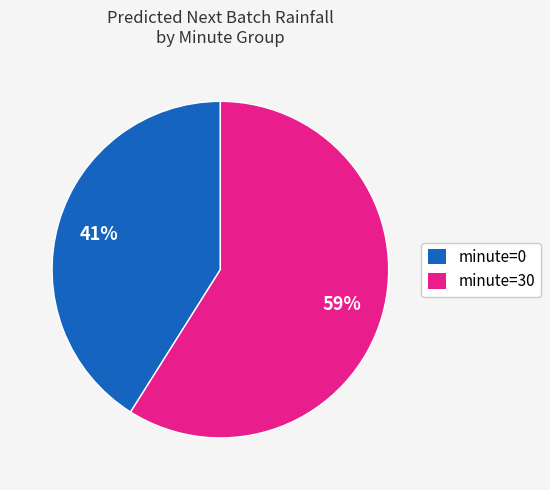

To the nearest percent, what is the average slice percentage?

50%